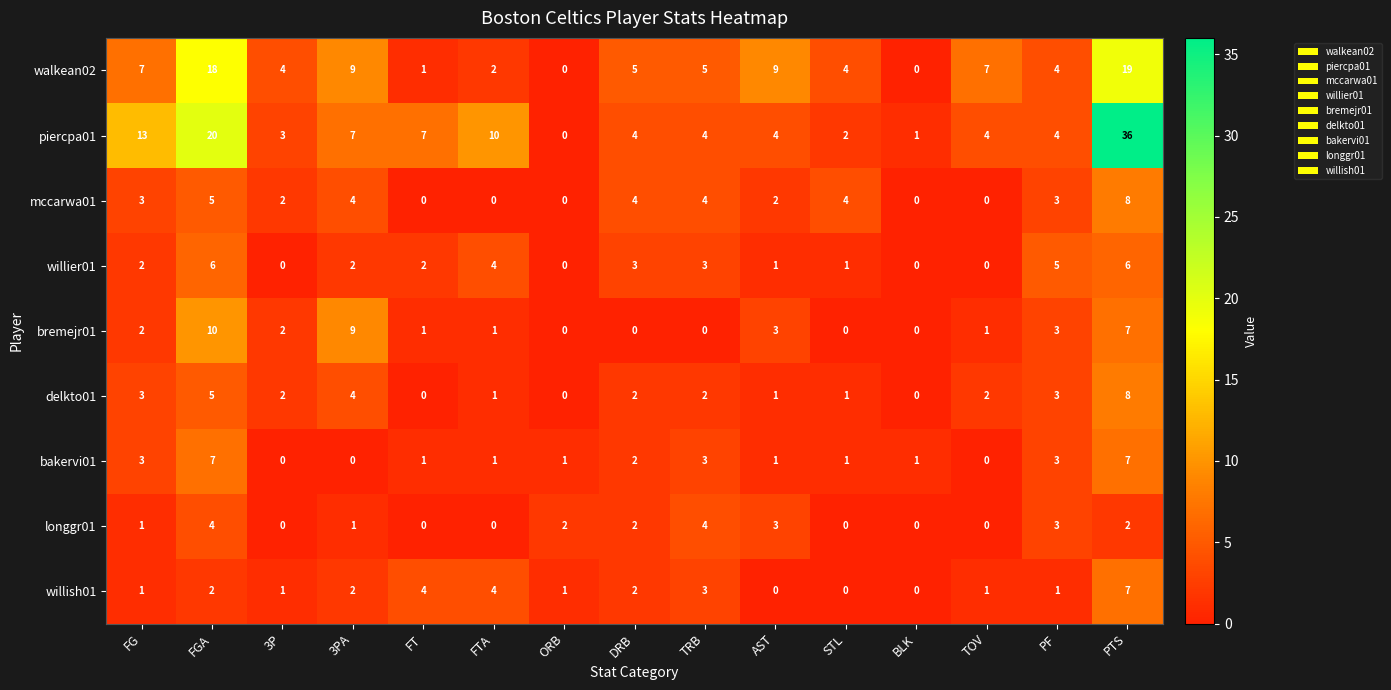

What is the sum of the bremejr01 values at ORB and PTS?

7